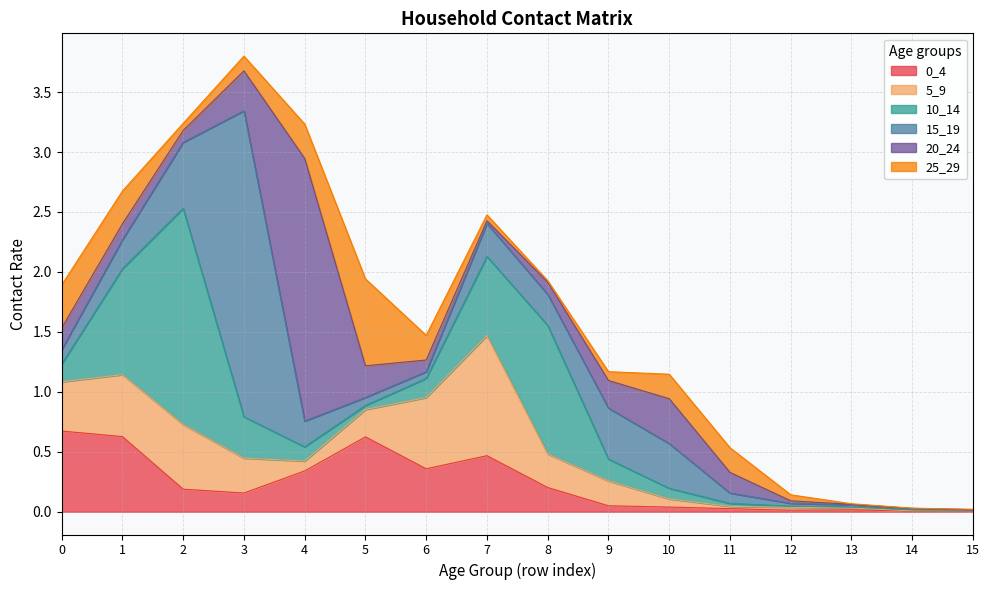

True or false: 5_9 has a value of 1.0 at 7.

True